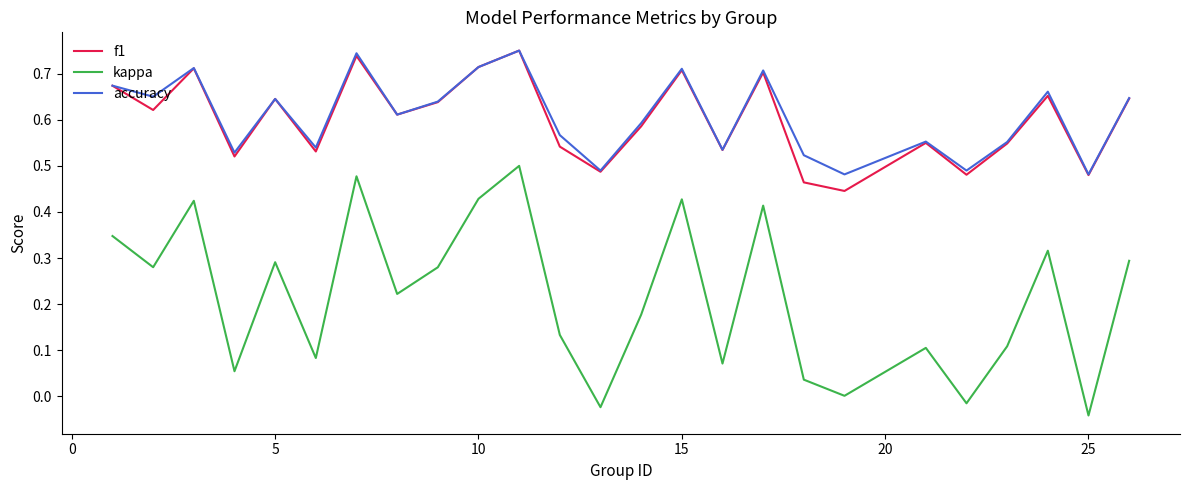

True or false: accuracy and kappa intersect in this chart.

False